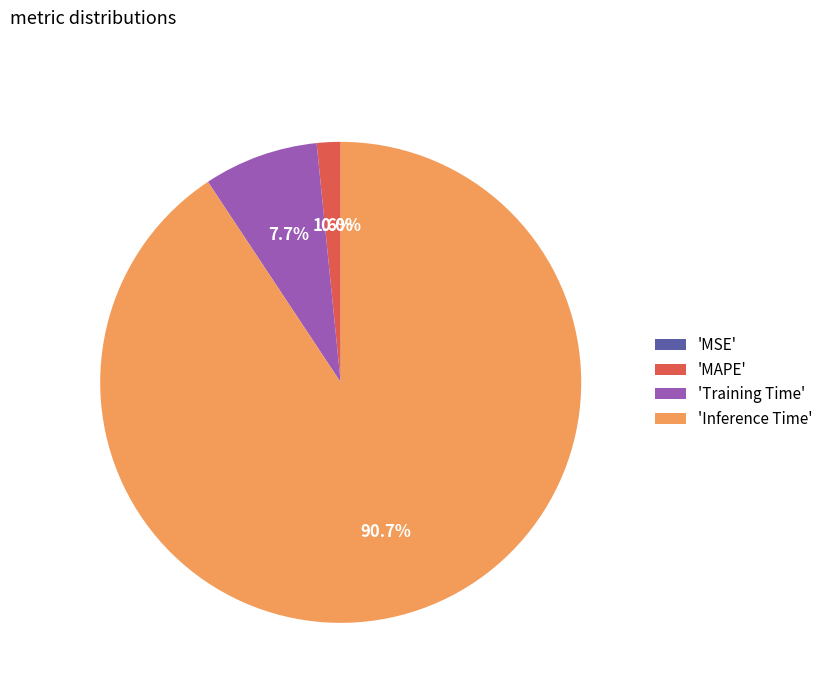

What is the largest slice in the pie chart?

'Inference Time'